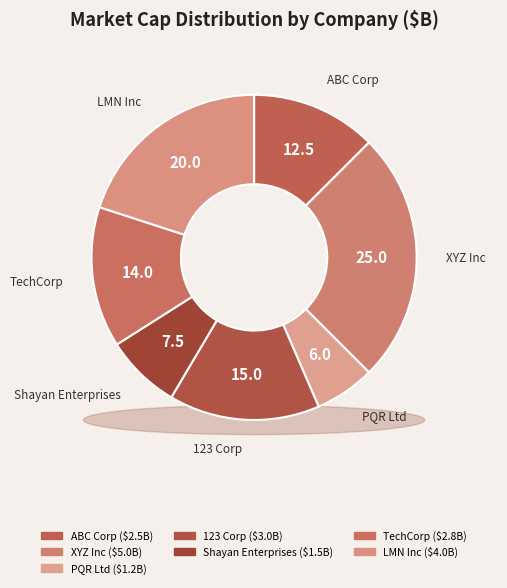

How many slices are in this pie chart?

7